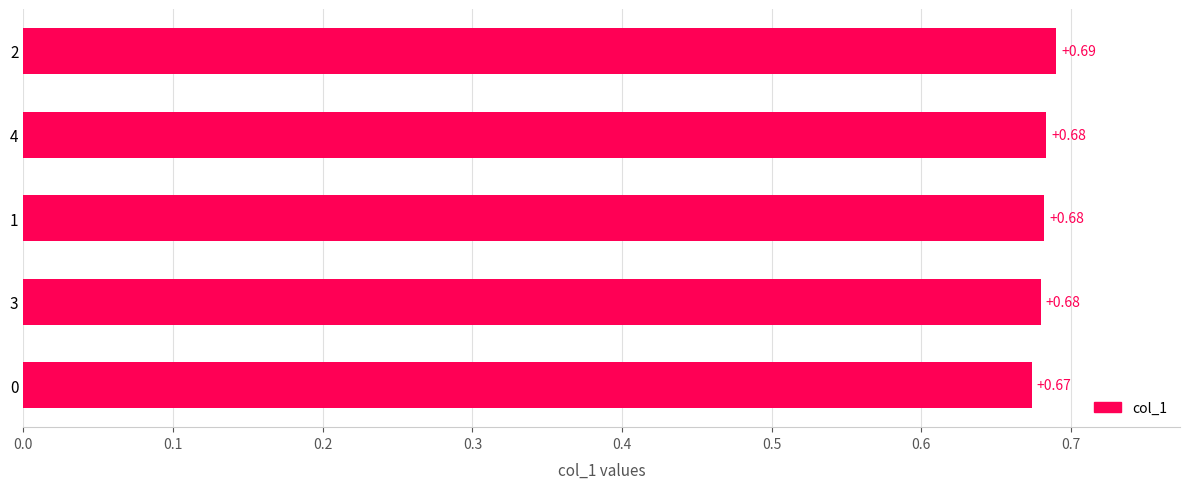

Count the values in the range 0 to 1.

5